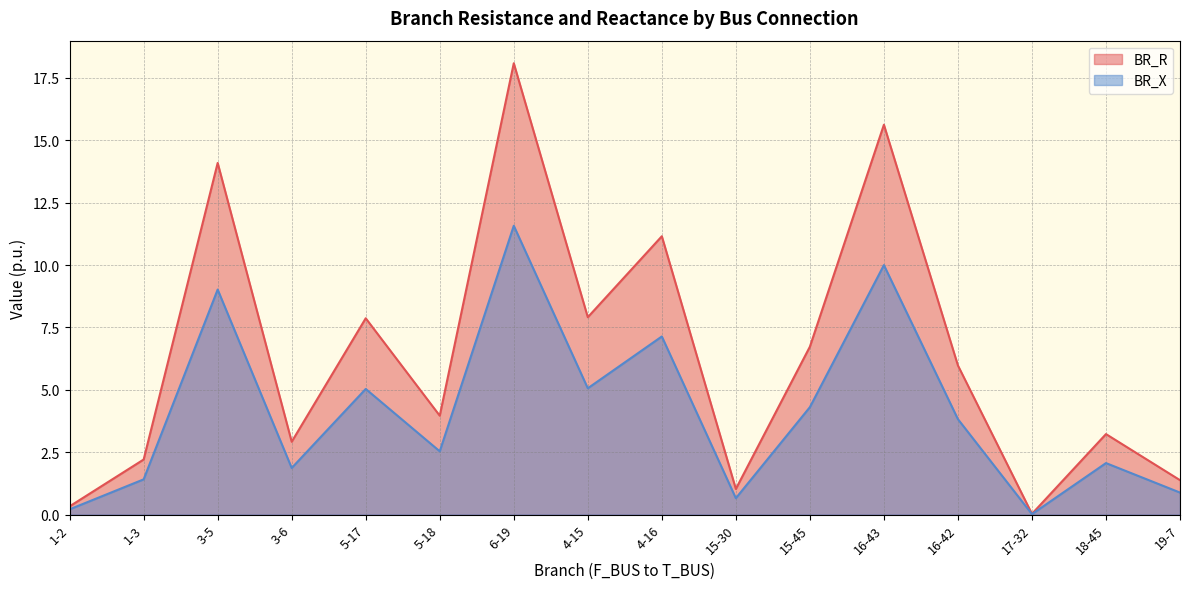

Which series has the widest spread of values?

BR_R